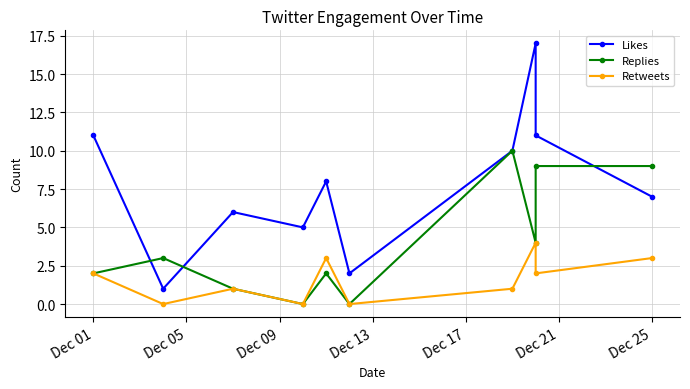

How many values in the Likes series are below 8?

5